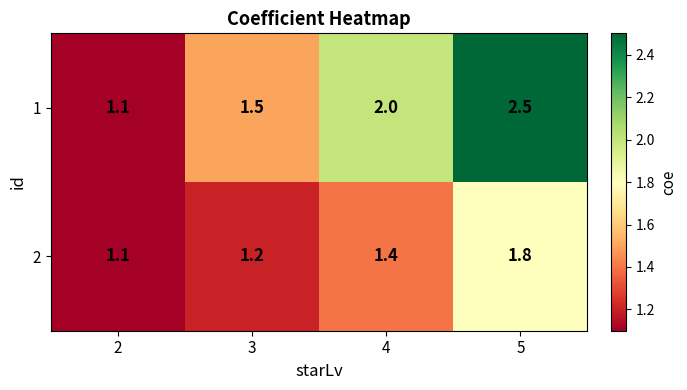

Is it true that 1 equals 4.0 at 5?

False